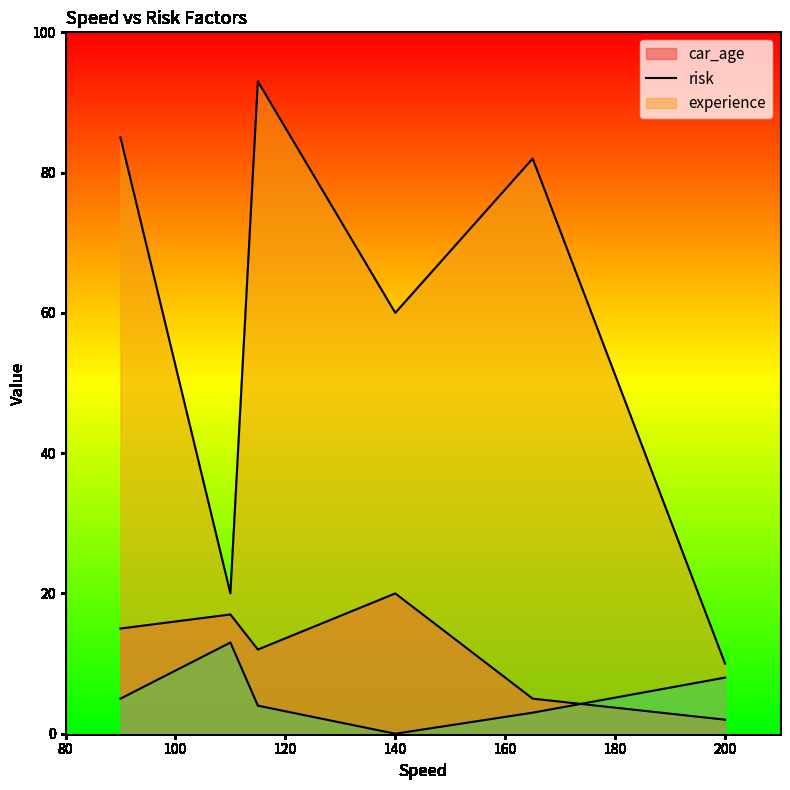

At which category does experience reach its first local peak?

110